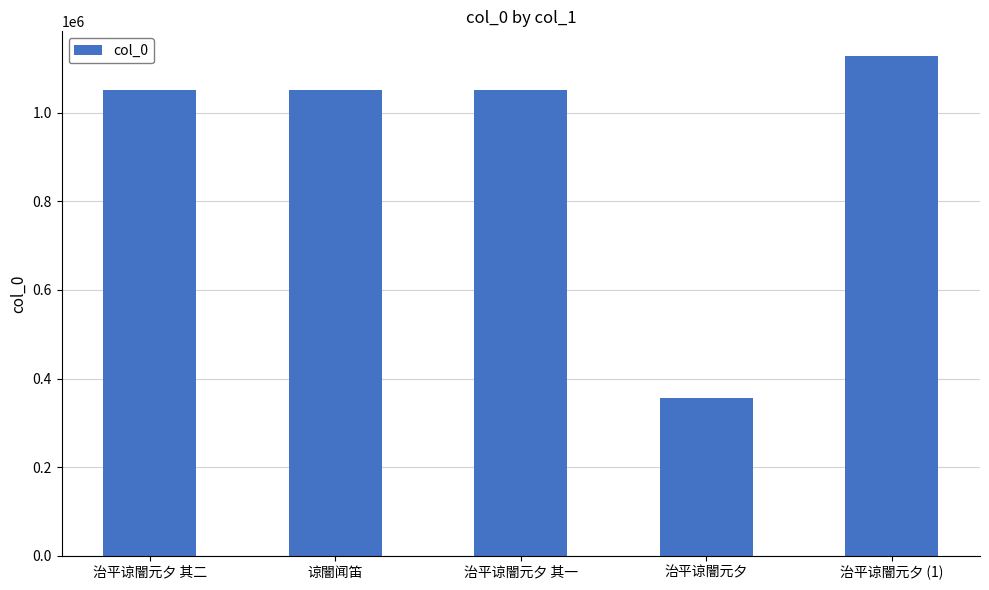

What is the label of the 1st bar from the right?

治平谅闇元夕 (1)